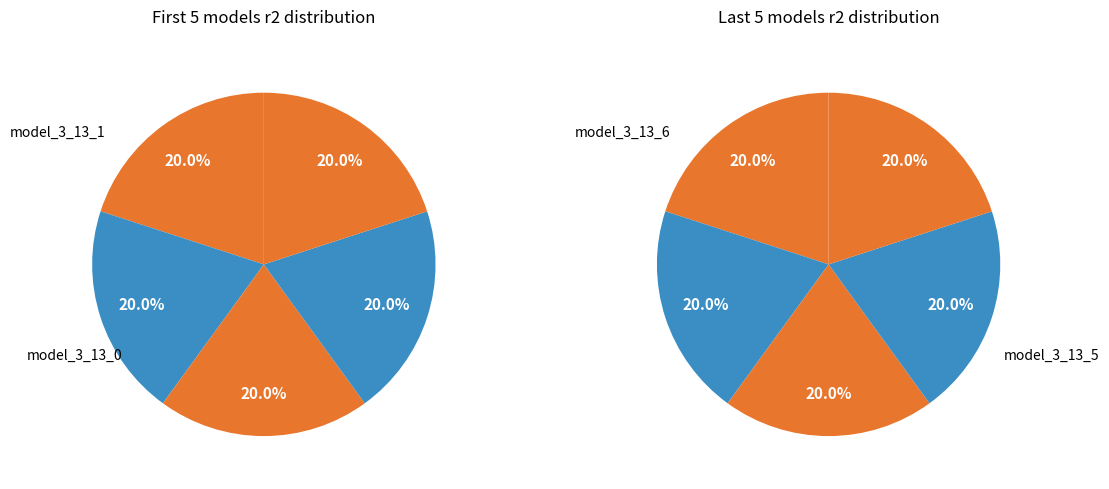

Between model_3_13_0 and model_3_13_3, which is larger?

model_3_13_3